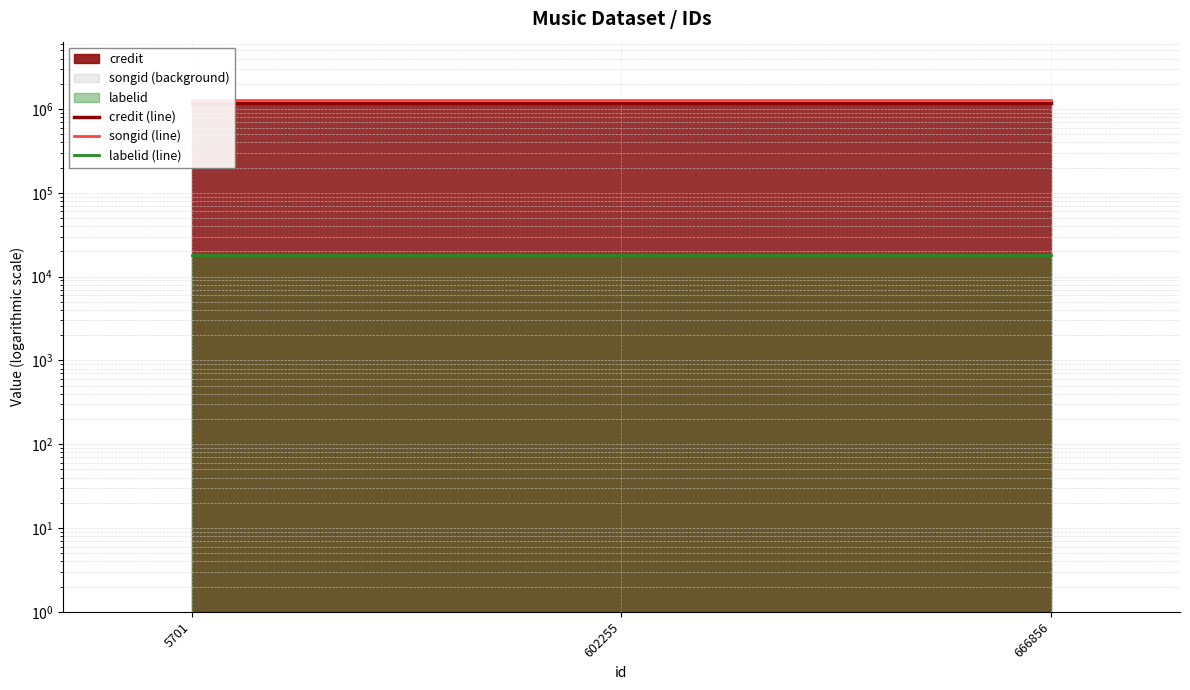

Which series has the largest range (max minus min)?

credit (line)